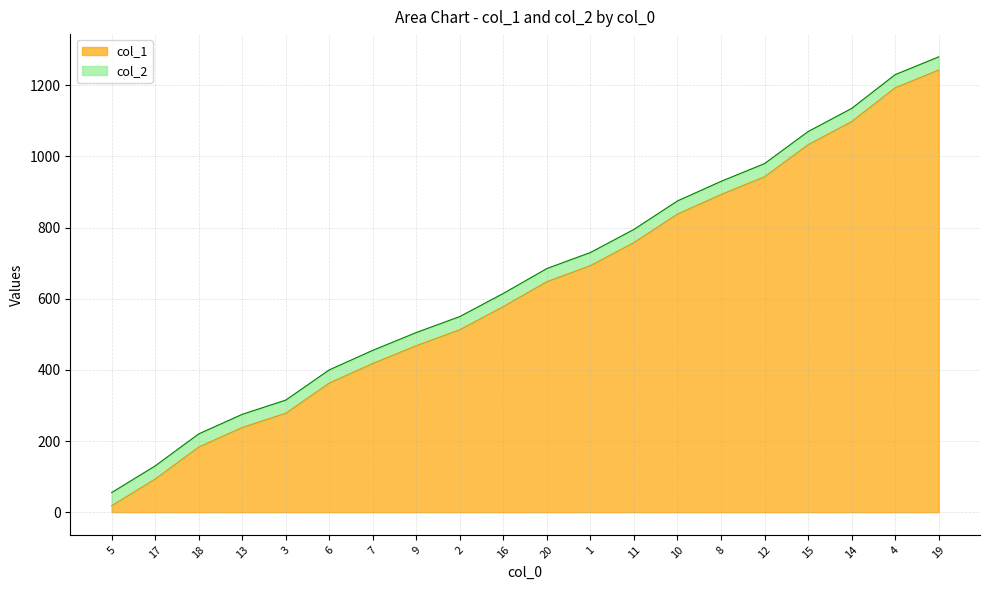

What is the maximum value for col_1?

1243